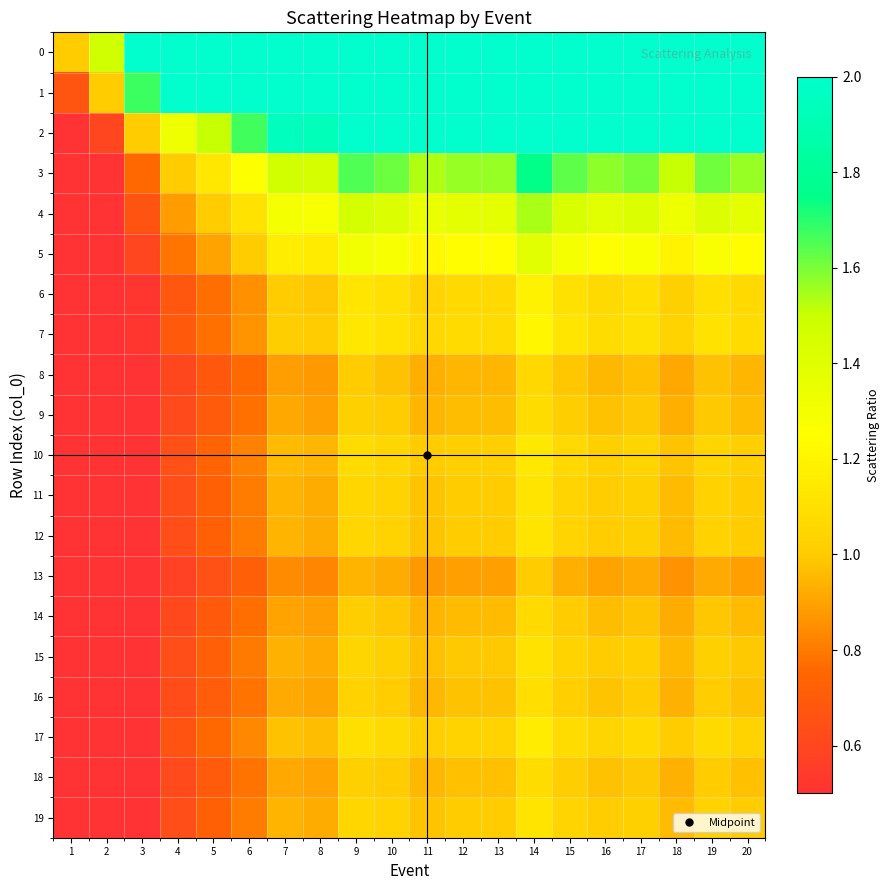

At which category is the sum across all series the highest?

14